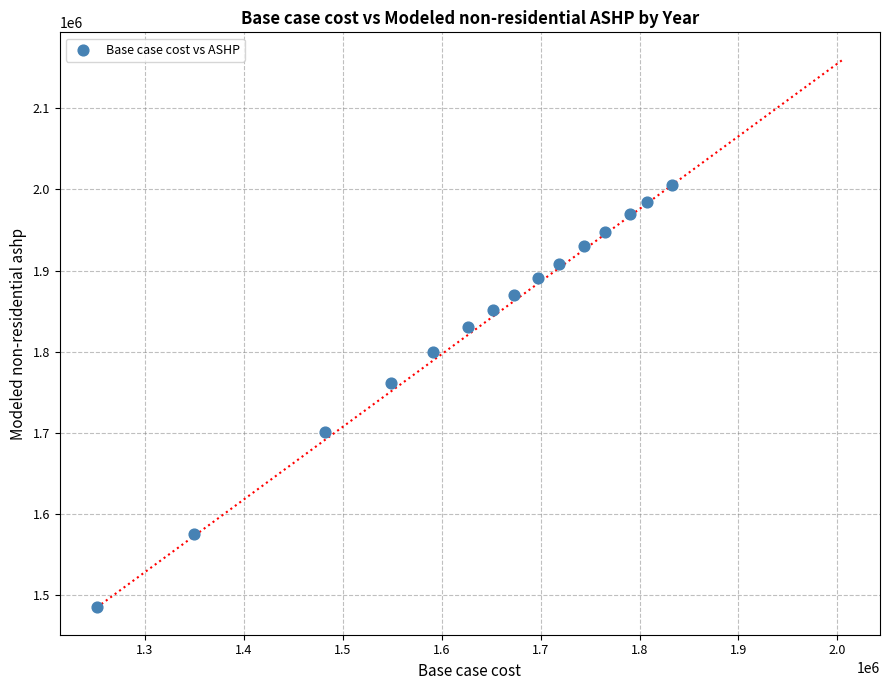

What is the range of X values (max minus min)?

581084.6